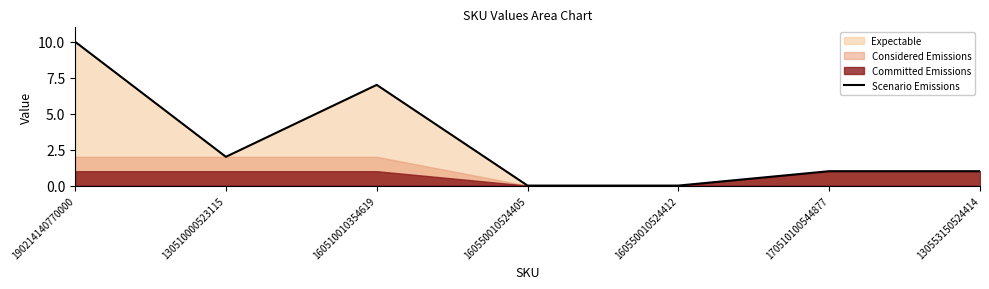

Reading left to right, list all the values displayed in this chart.

190214140770000=10	130510000523115=2	160510010354619=7	160550010524405=0	160550010524412=0	170510100544877=1	130553150524414=1